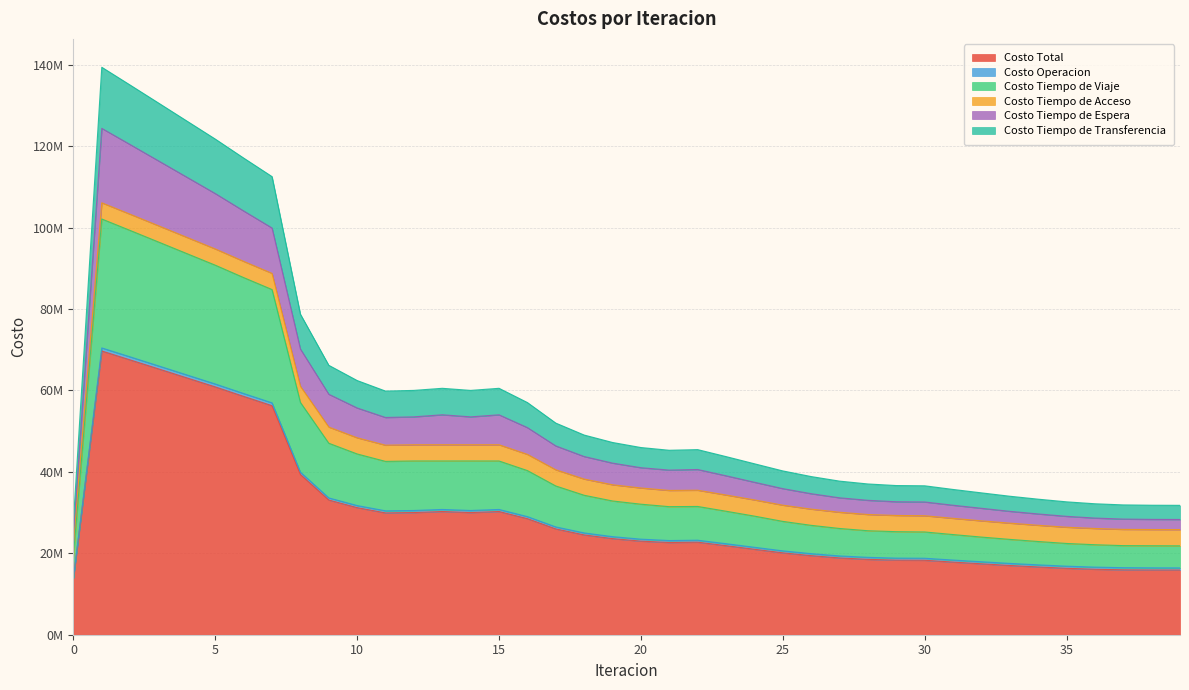

Does the chart display data point markers on the line(s)?

No